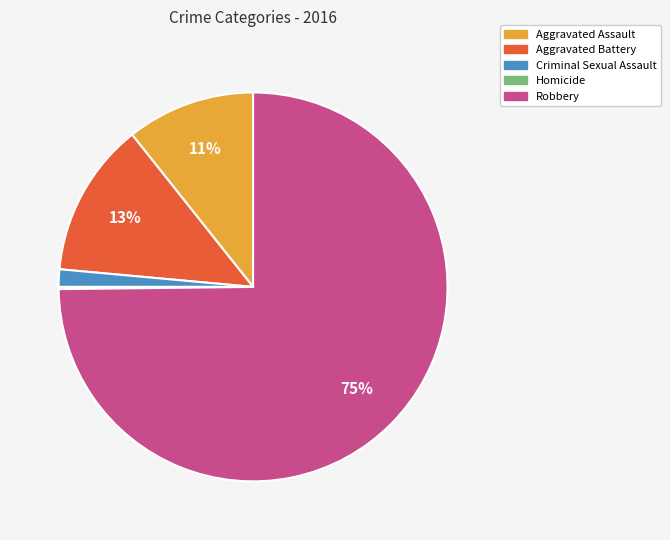

Does any single category account for the majority?

Yes